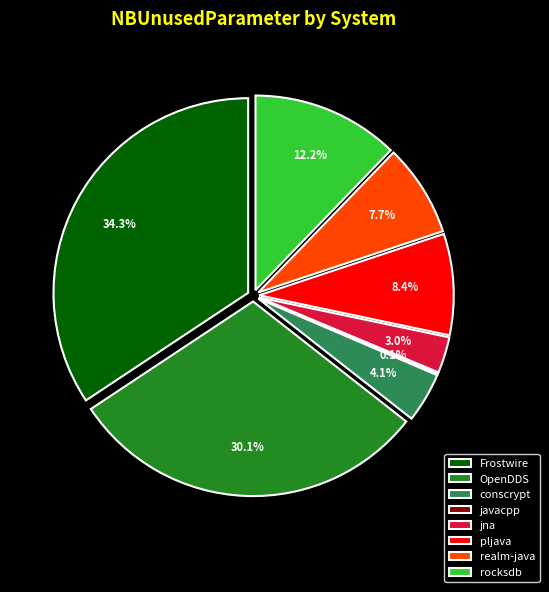

What is the largest slice in the pie chart?

Frostwire